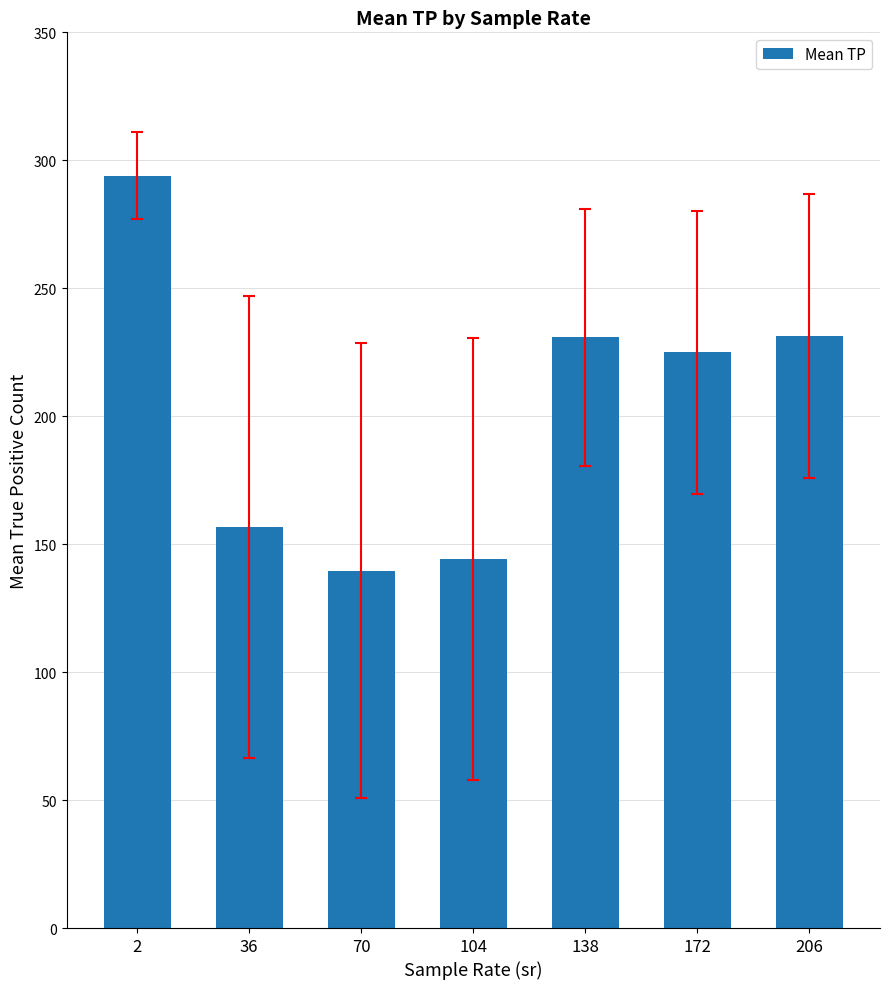

True or false: the data shows 111.1 at 206.

False